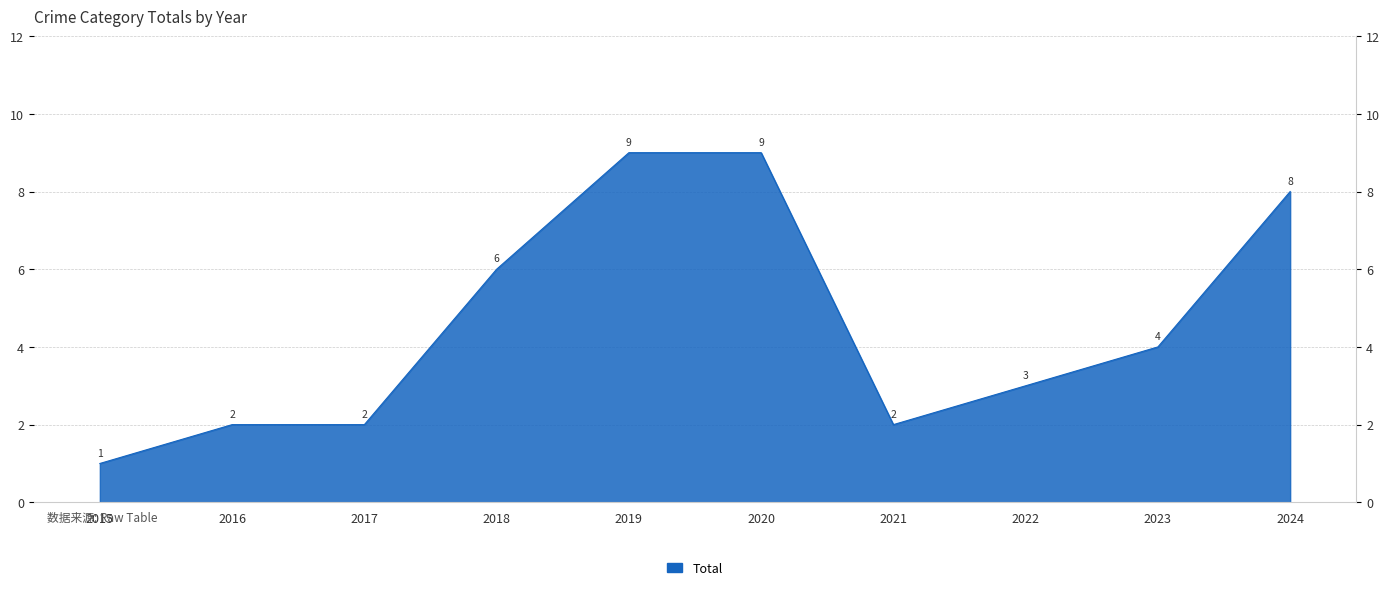

How many data points are less than 4?

5